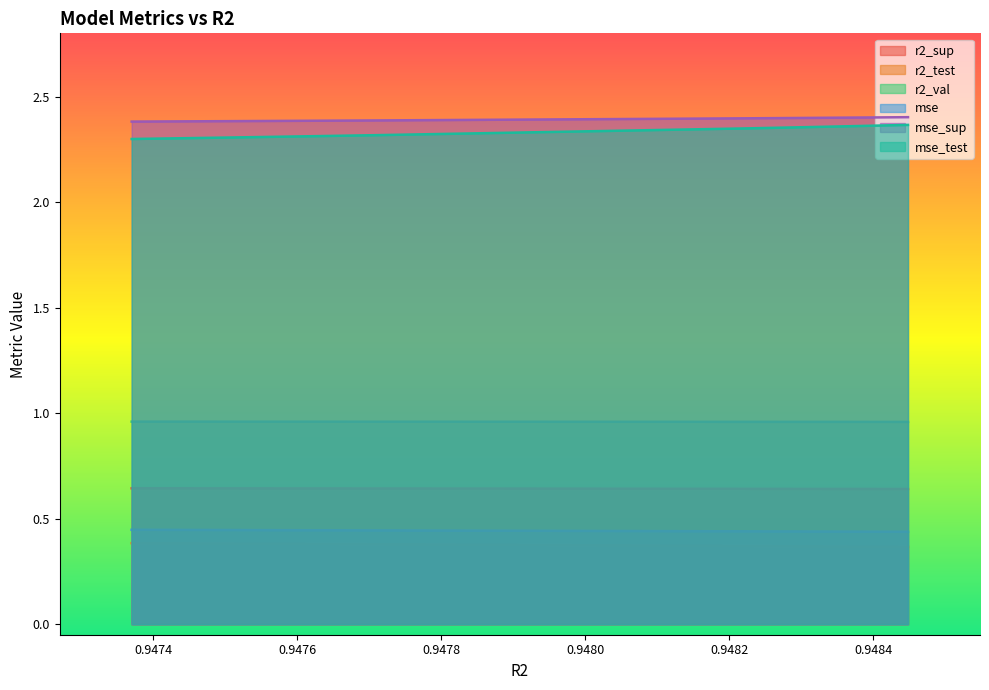

Reading left to right, transcribe all the data shown in this chart.

r2_sup: 0.6	0.6	0.6	0.6	0.6	0.6	0.6	0.6	0.6	0.6
r2_test: 0.4	0.4	0.4	0.4	0.4	0.4	0.4	0.4	0.4	0.4
r2_val: 1.0	1.0	1.0	1.0	1.0	1.0	1.0	1.0	1.0	1.0
mse: 0.4	0.4	0.4	0.4	0.4	0.4	0.4	0.4	0.4	0.4
mse_sup: 2.4	2.4	2.4	2.4	2.4	2.4	2.4	2.4	2.4	2.4
mse_test: 2.3	2.3	2.3	2.3	2.3	2.4	2.4	2.4	2.4	2.4